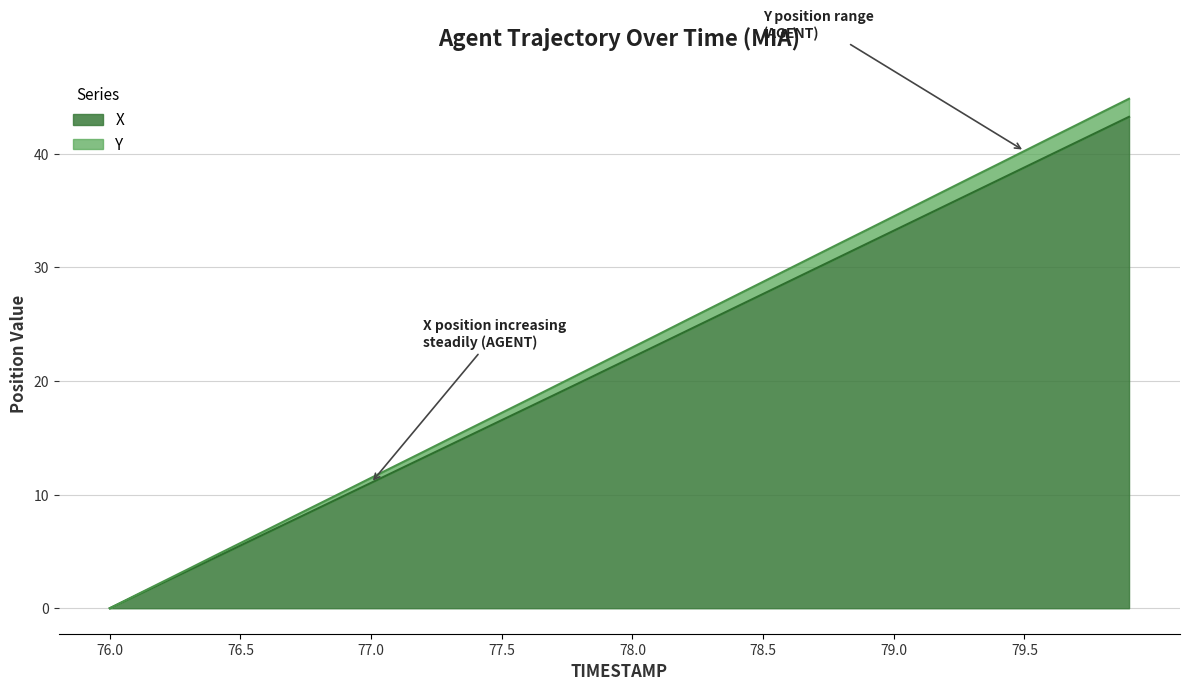

Is the value of X at 76.7 greater than the value of Y at 79.8?

No